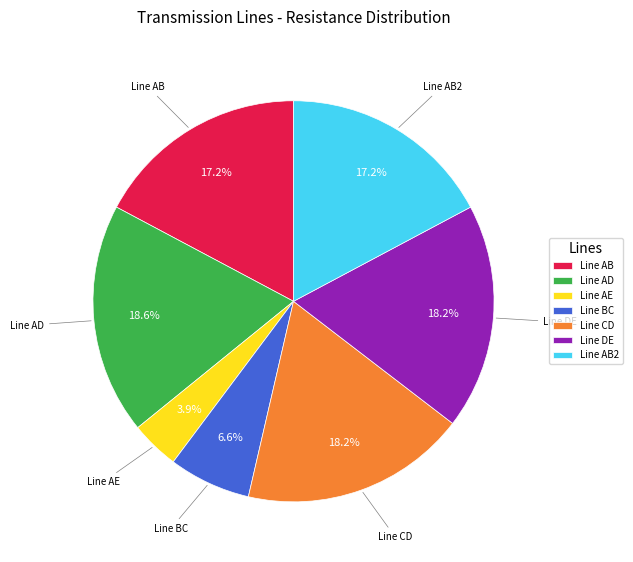

True or false: Line BC accounts for 7% of the total.

True